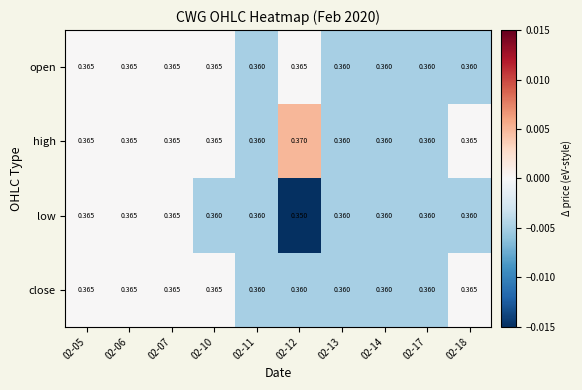

Which series has the widest spread of values?

low